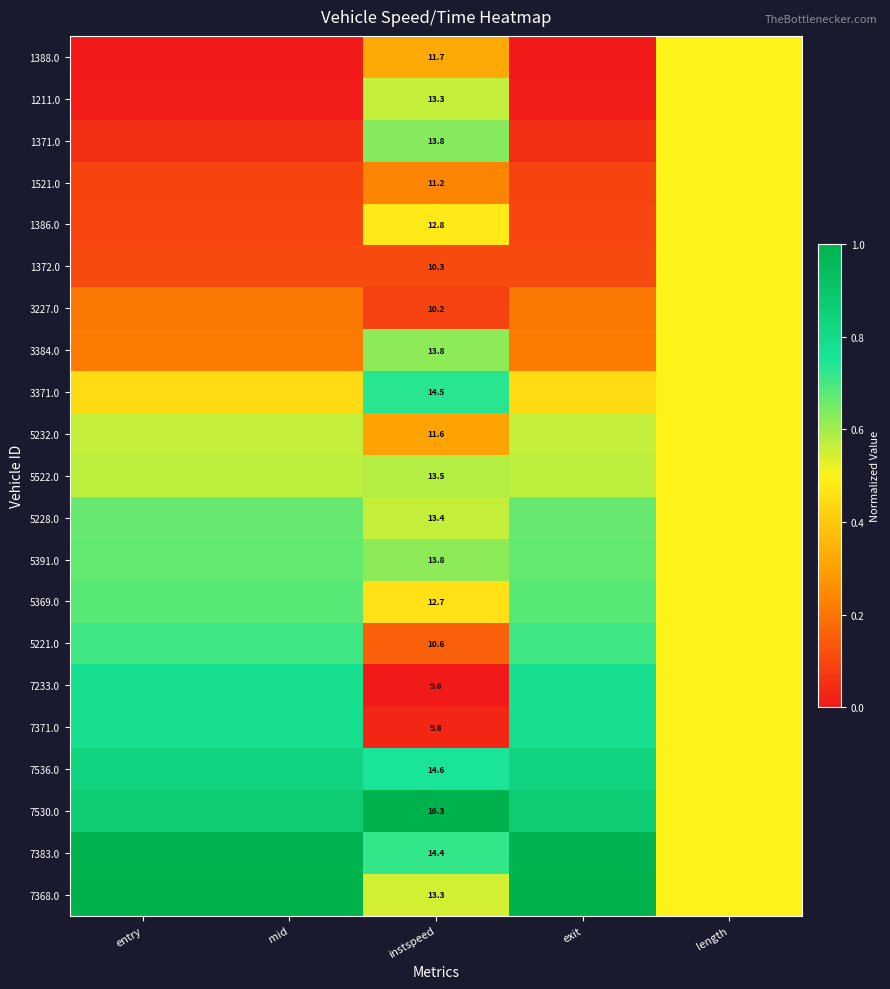

The 7383.0 series shows 0.4 at mid. True or false?

False